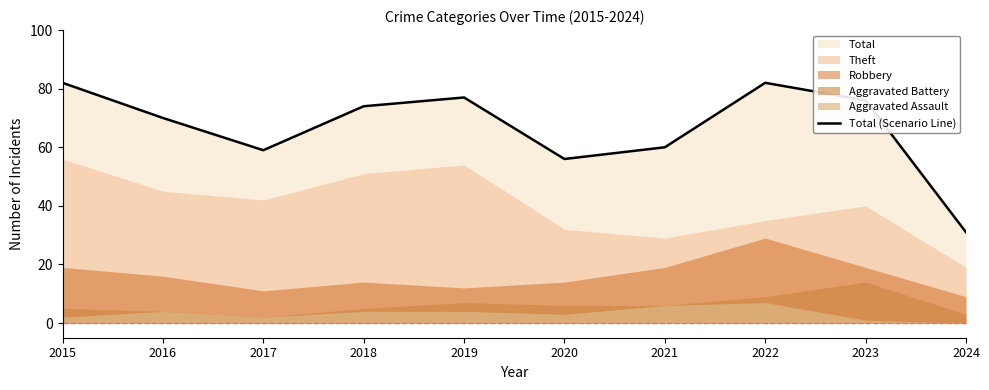

What is the value of the 8th point from the left?

82